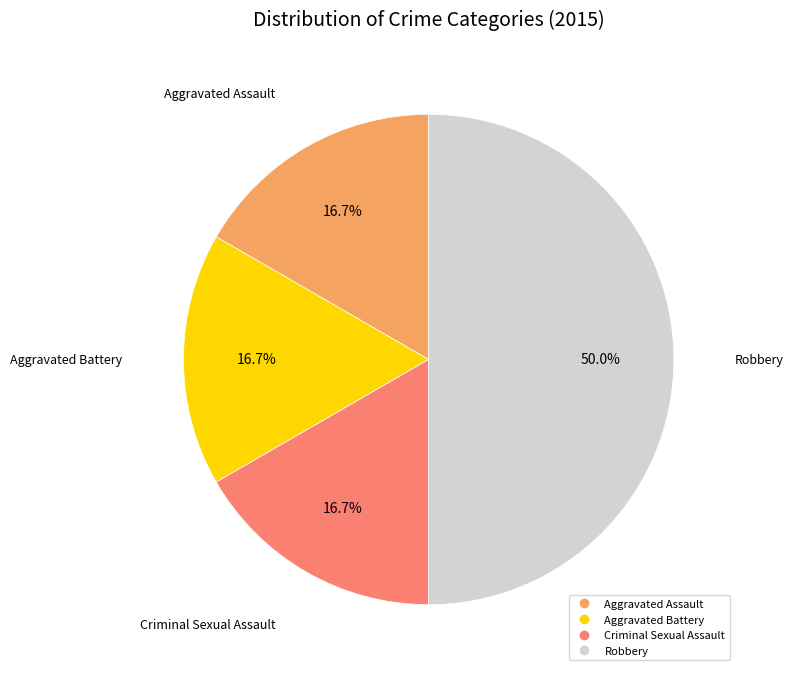

Approximately how many times larger is the value at Aggravated Assault compared to Robbery?

0.3